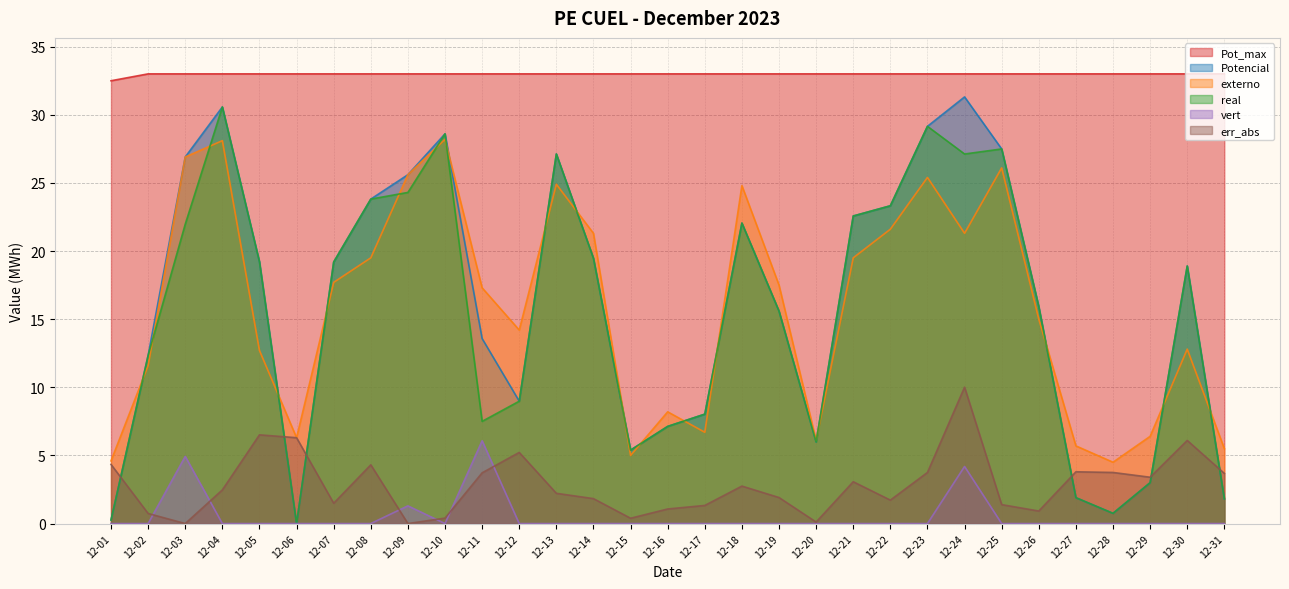

What is the average value of the vert series?

0.5